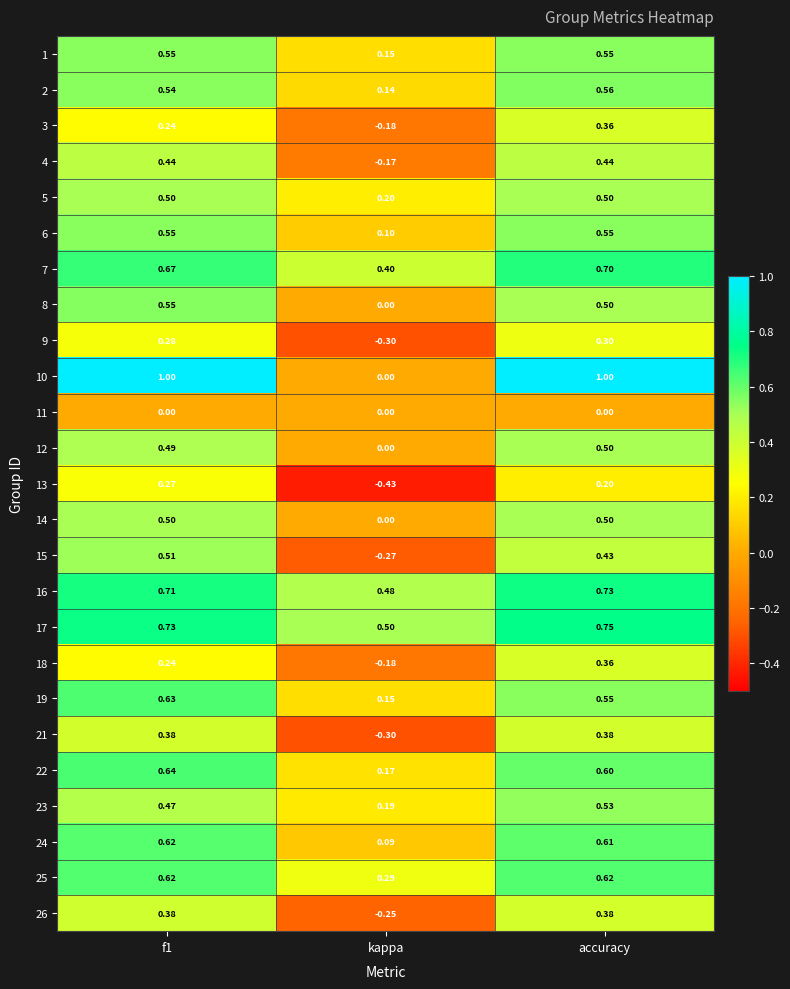

At which label is 10 closest to 0?

kappa